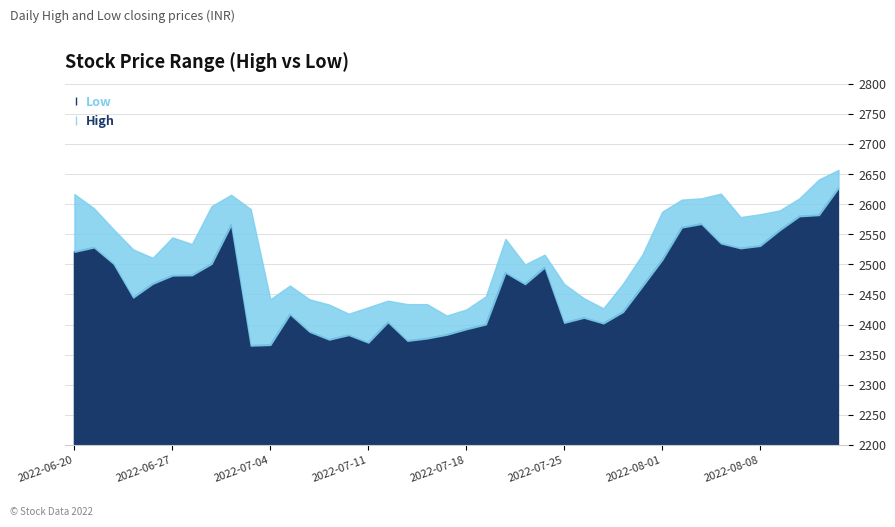

What value does the High series have at 2022-06-28?

2533.9